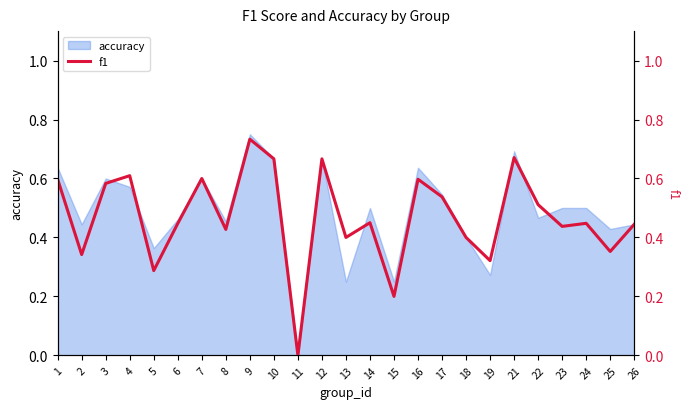

Which category has the lowest value in the accuracy series?

11